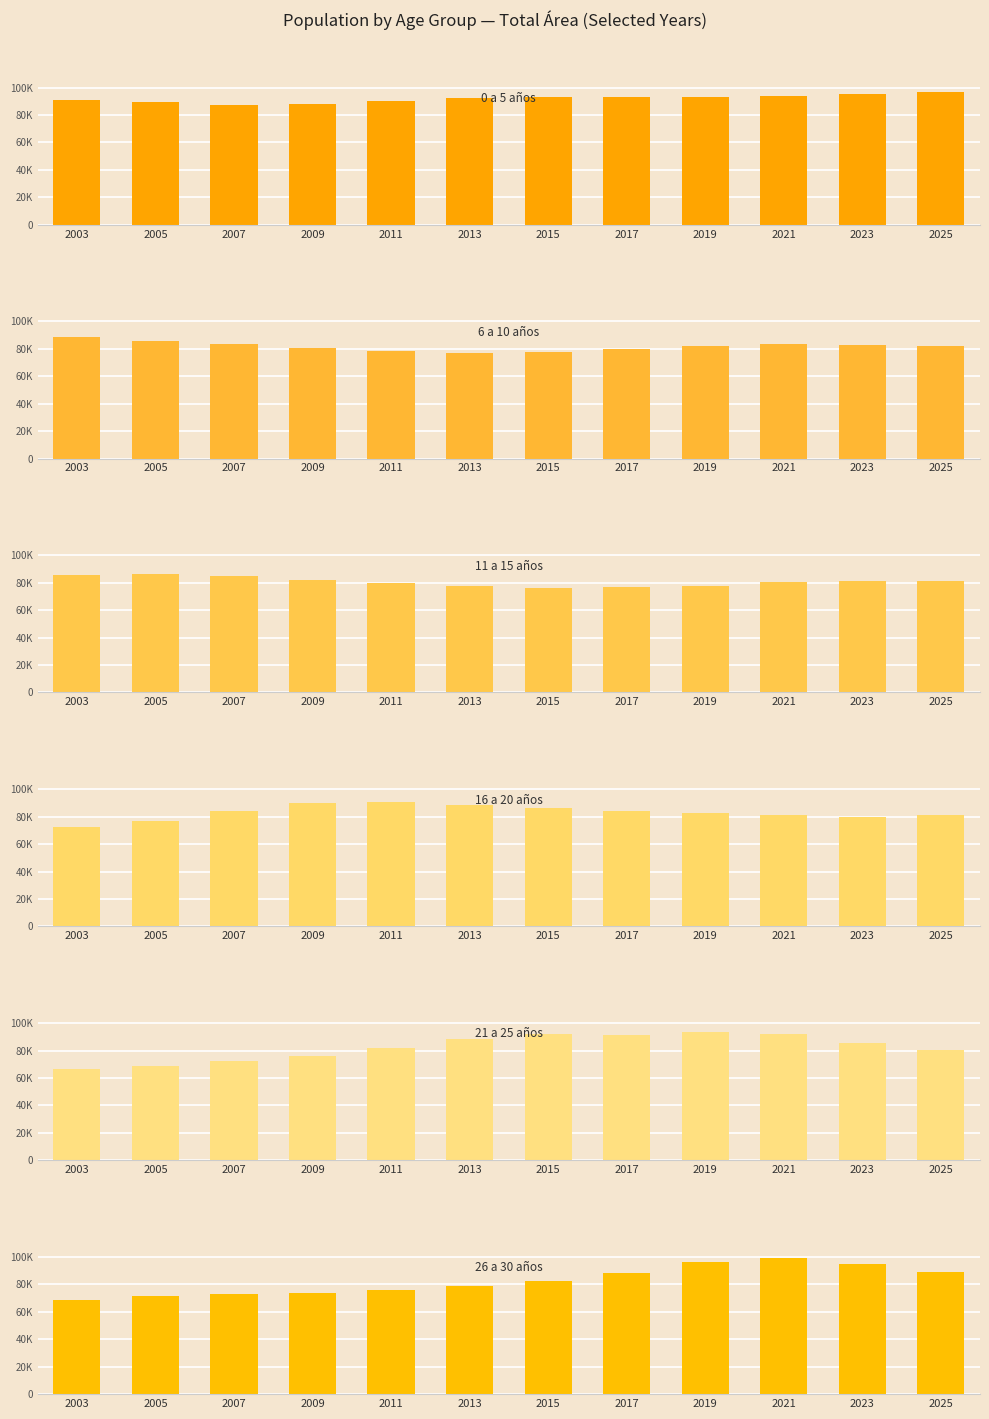

What is the difference between the maximum and second lowest values in the 6 a 10 años series?

11057